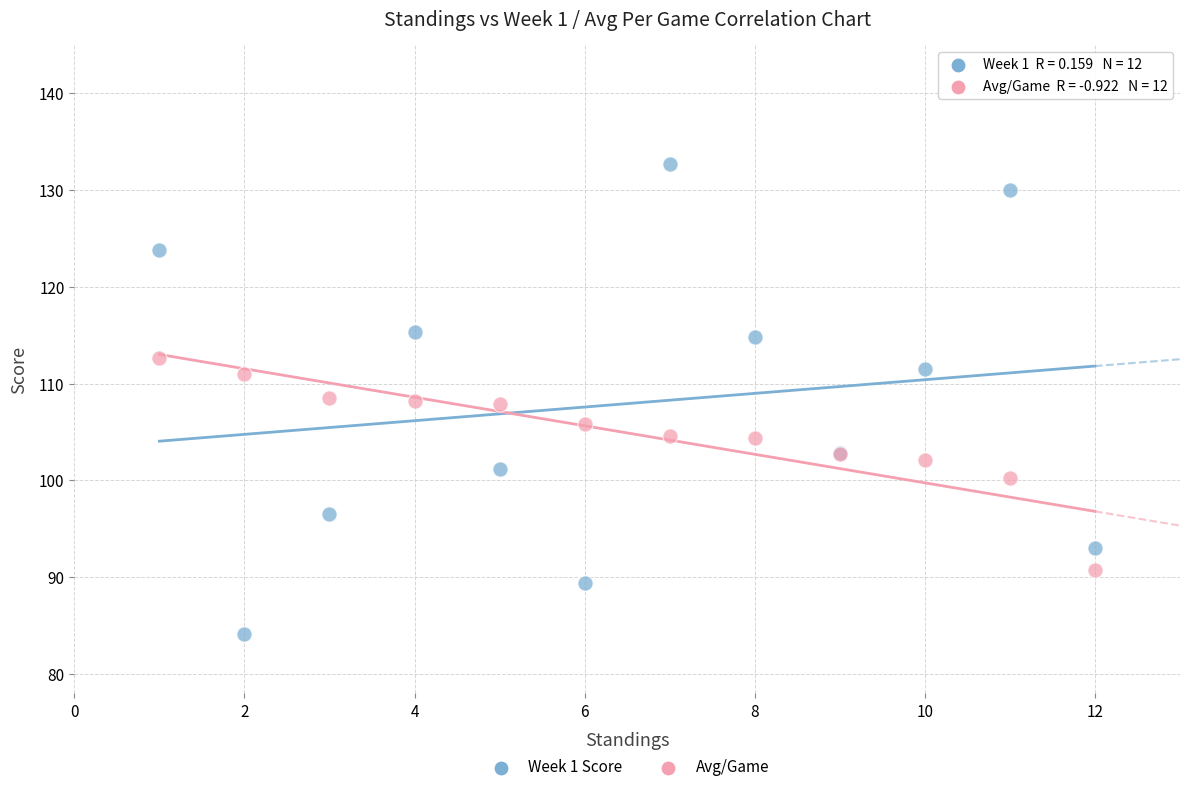

What is the X range (max minus min) for the scatter plot?

11.0